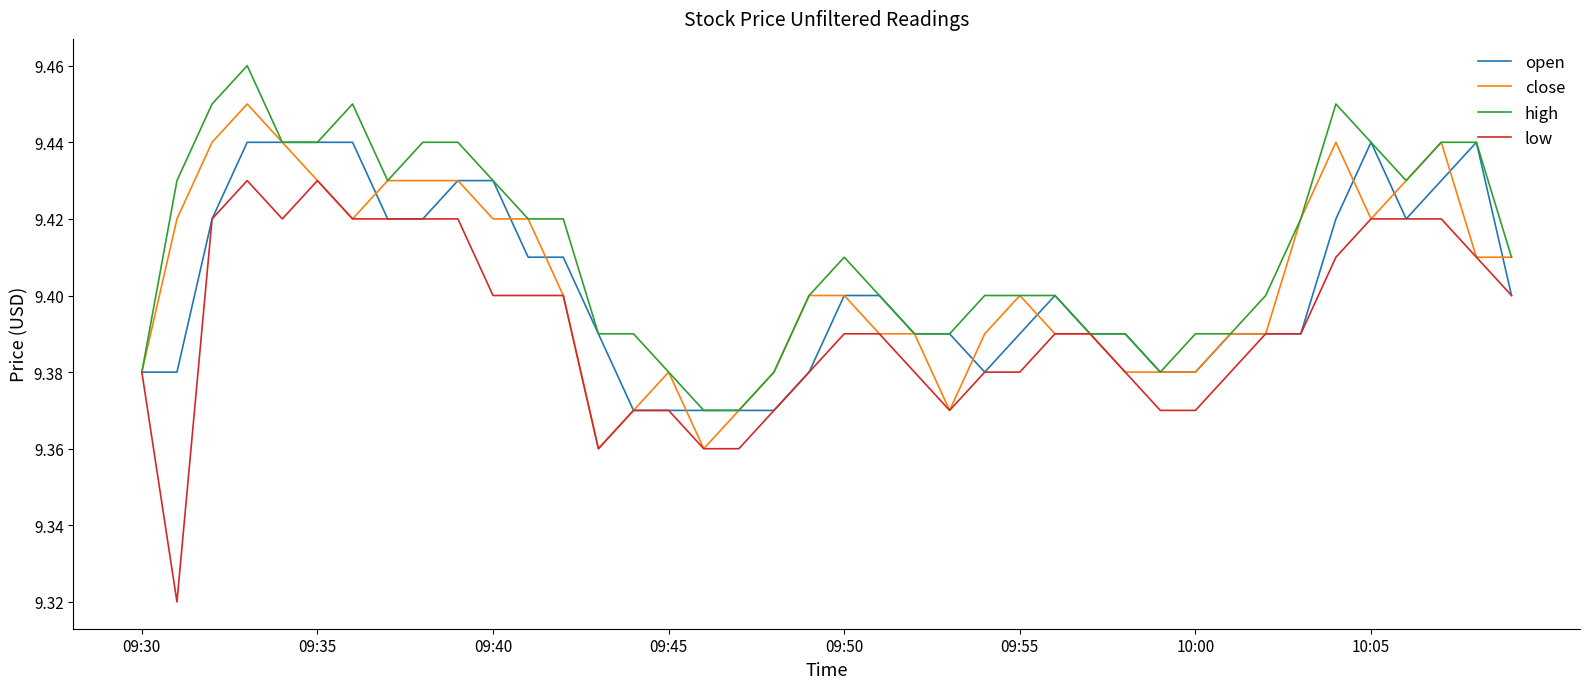

What is the difference between the maximum and minimum values in the low series?

0.1